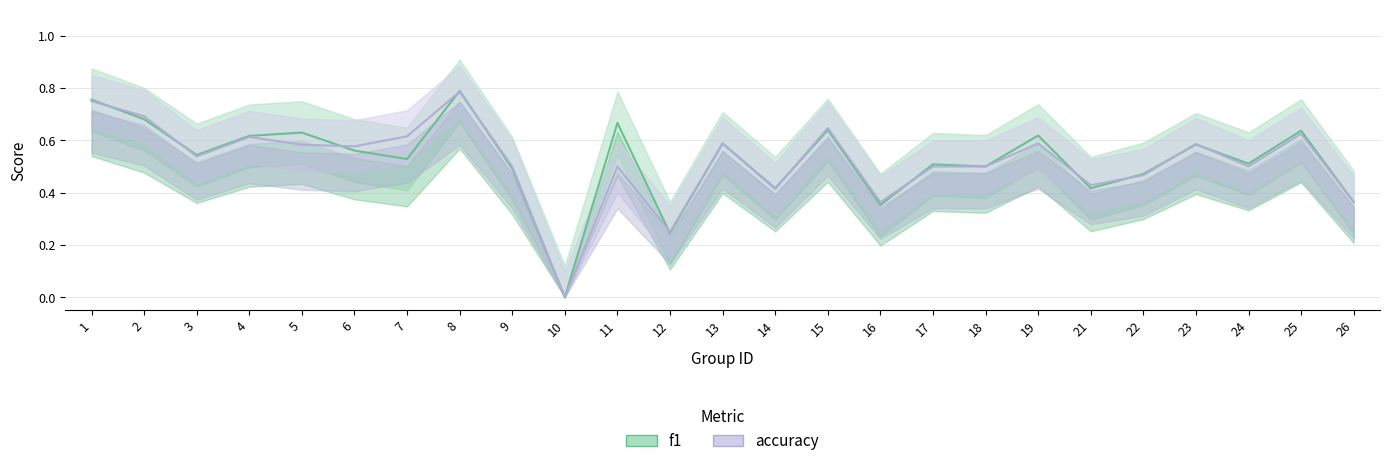

At which category does accuracy reach its first local valley?

3